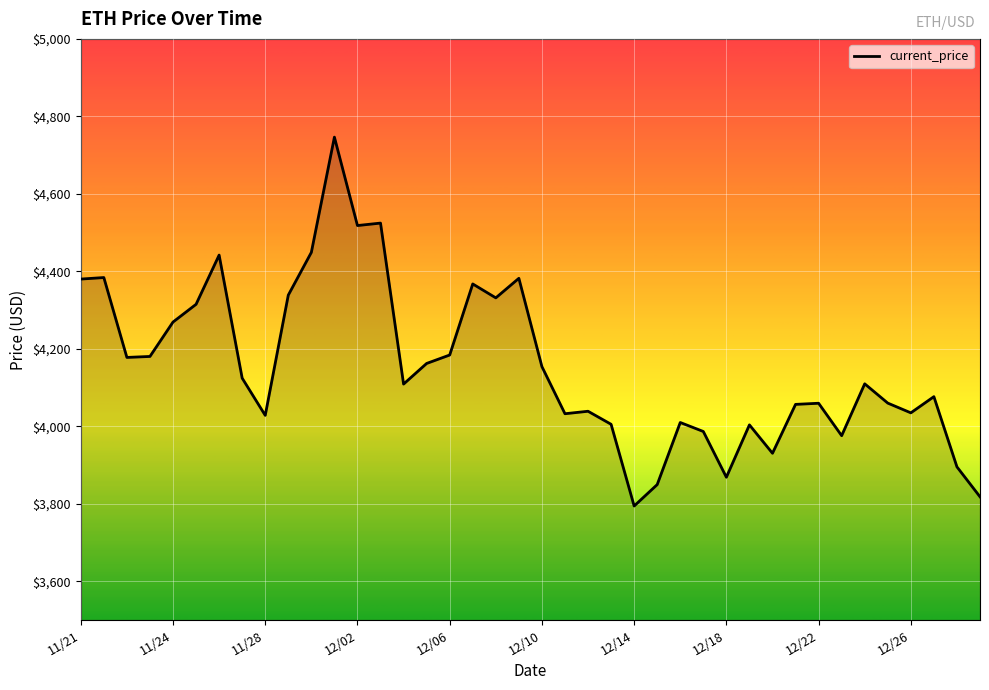

What is the minimum value shown in the chart?

3794.3